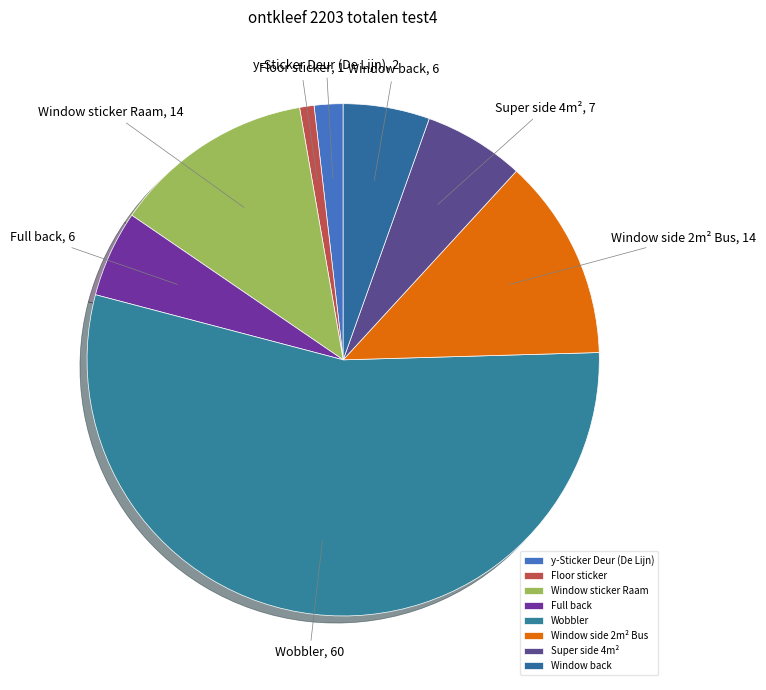

Which slice represents more than half of the pie?

Wobbler